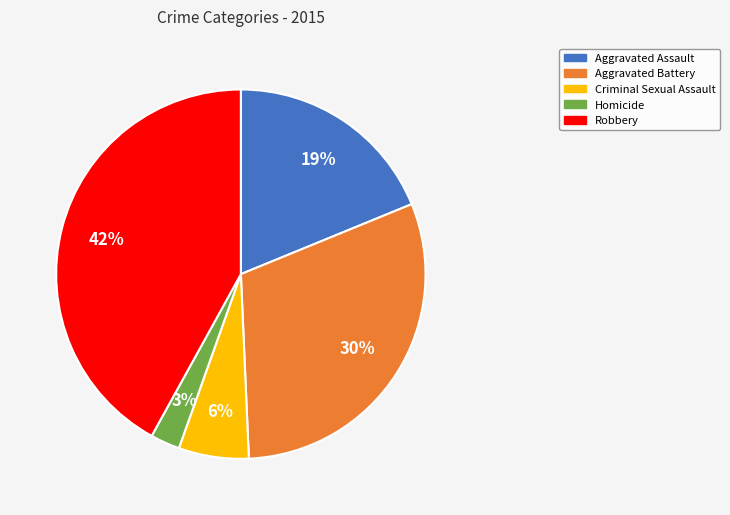

Combined, do Aggravated Assault and Homicide account for over 50%?

No